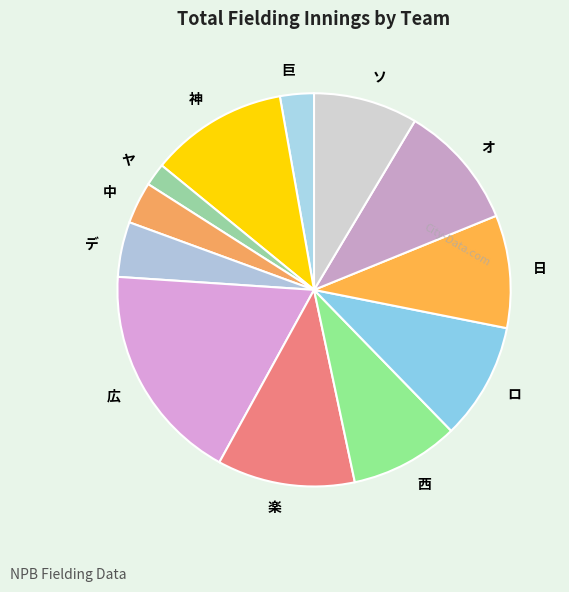

Between ヤ and 日, which is larger?

日